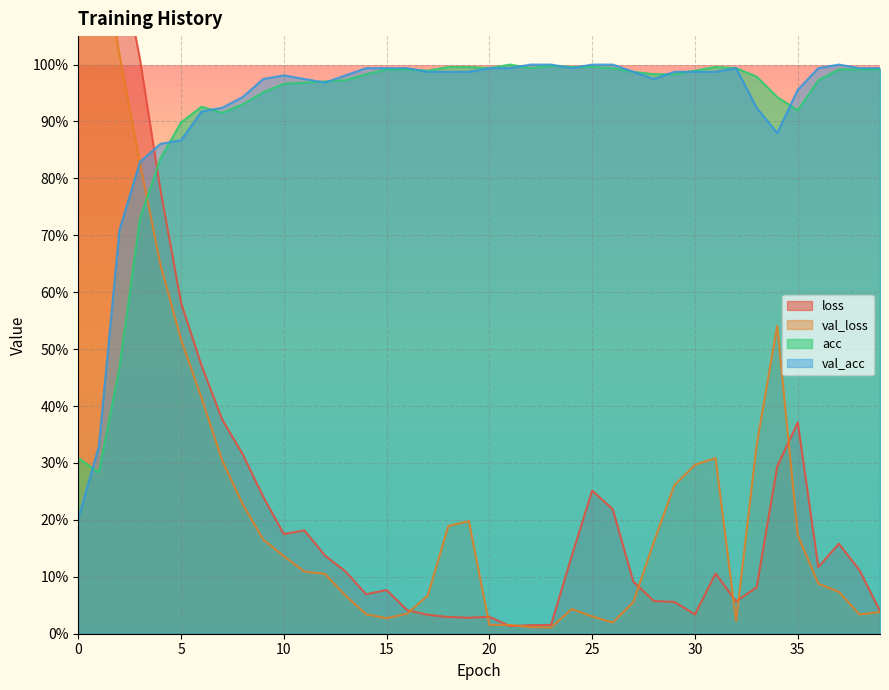

True or false: acc and val_loss cross at least once.

True